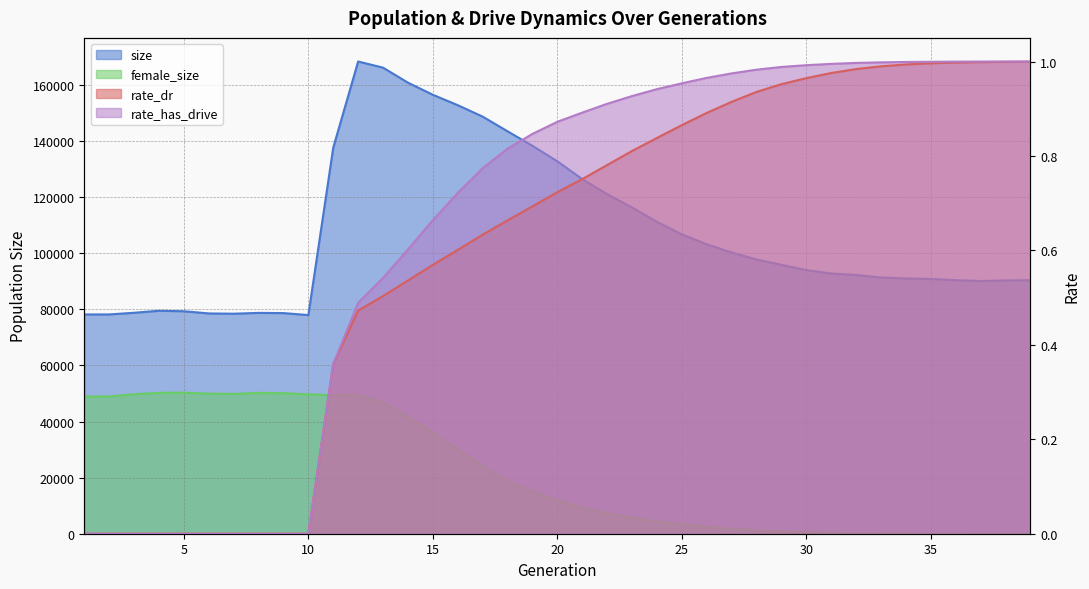

What is the difference between the highest and lowest values at 26?

103215.1